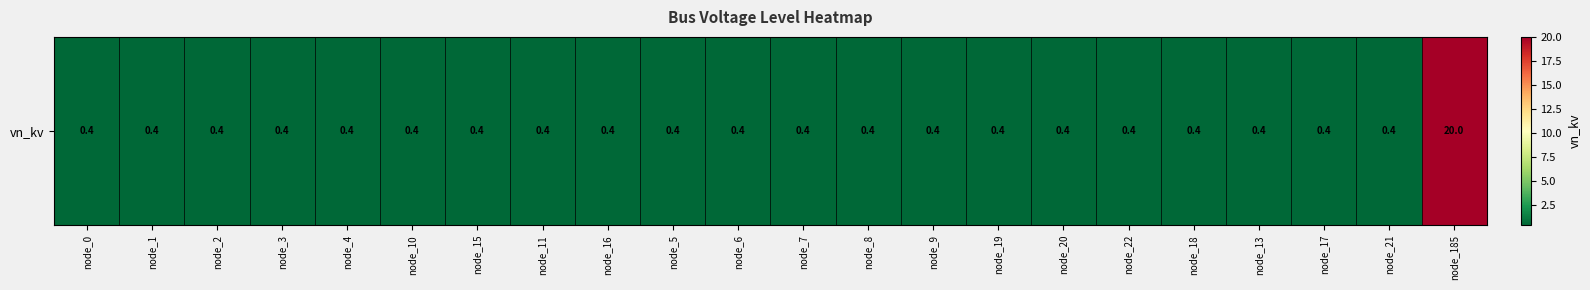

List the labels in order of value, largest first.

node_185, node_0, node_1, node_2, node_3, node_4, node_10, node_15, node_11, node_16, node_5, node_6, node_7, node_8, node_9, node_19, node_20, node_22, node_18, node_13, node_17, node_21